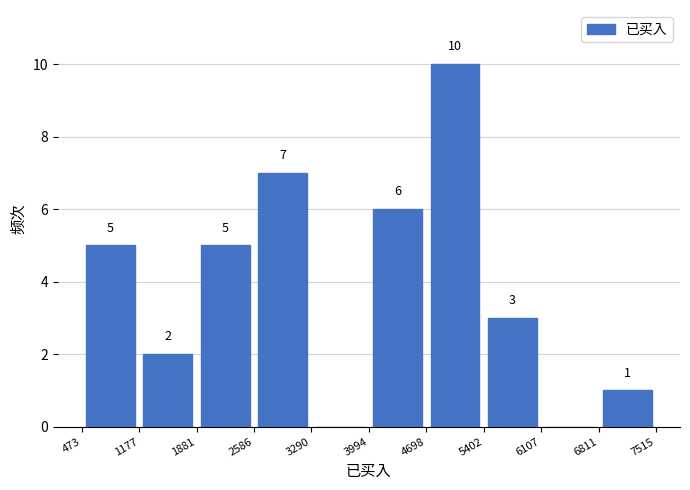

Over which range of the x-axis is the bar tallest?

4698 to 5402